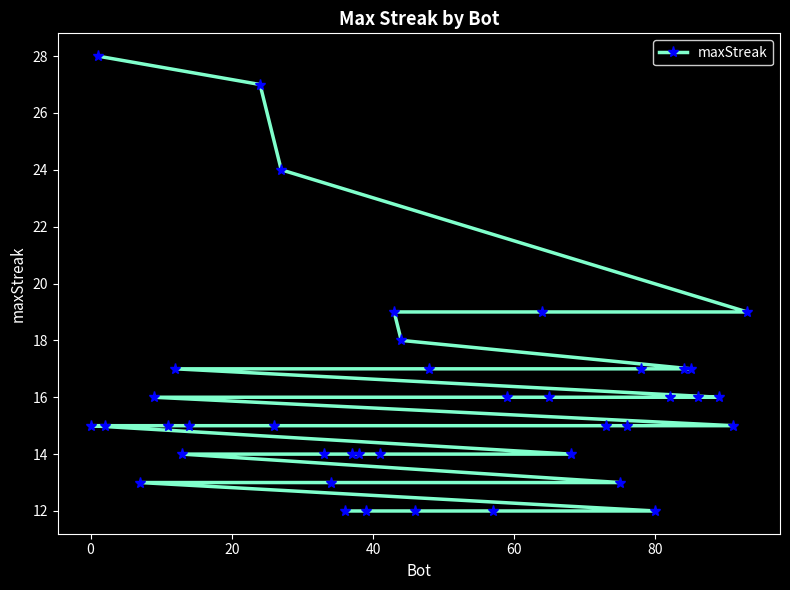

The chart shows a value of 26 at 0. True or false?

False